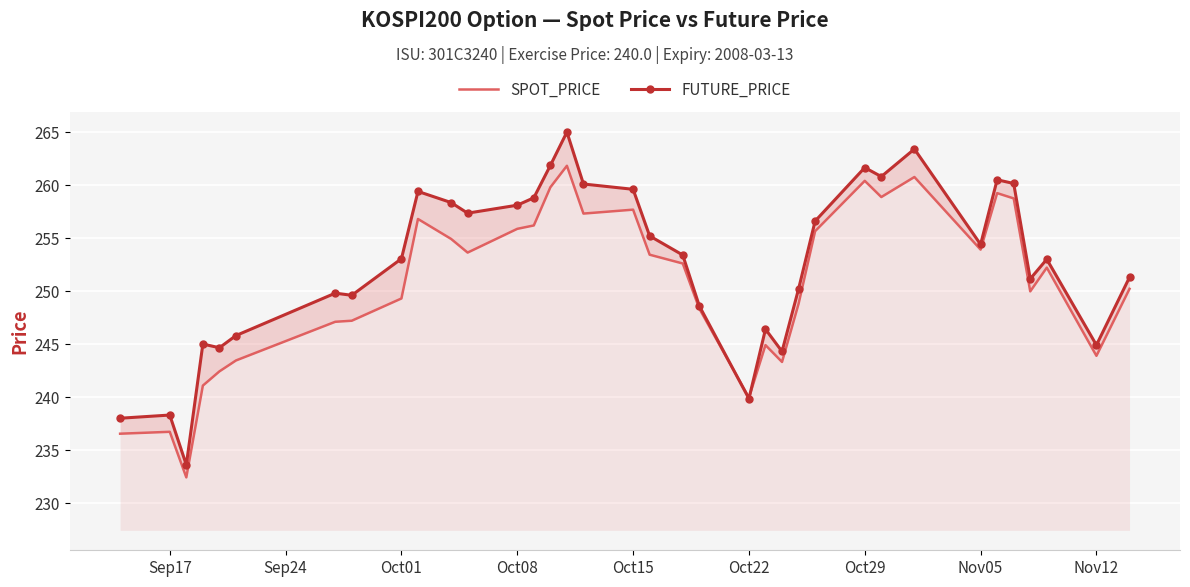

True or false: FUTURE_PRICE and SPOT_PRICE intersect in this chart.

True